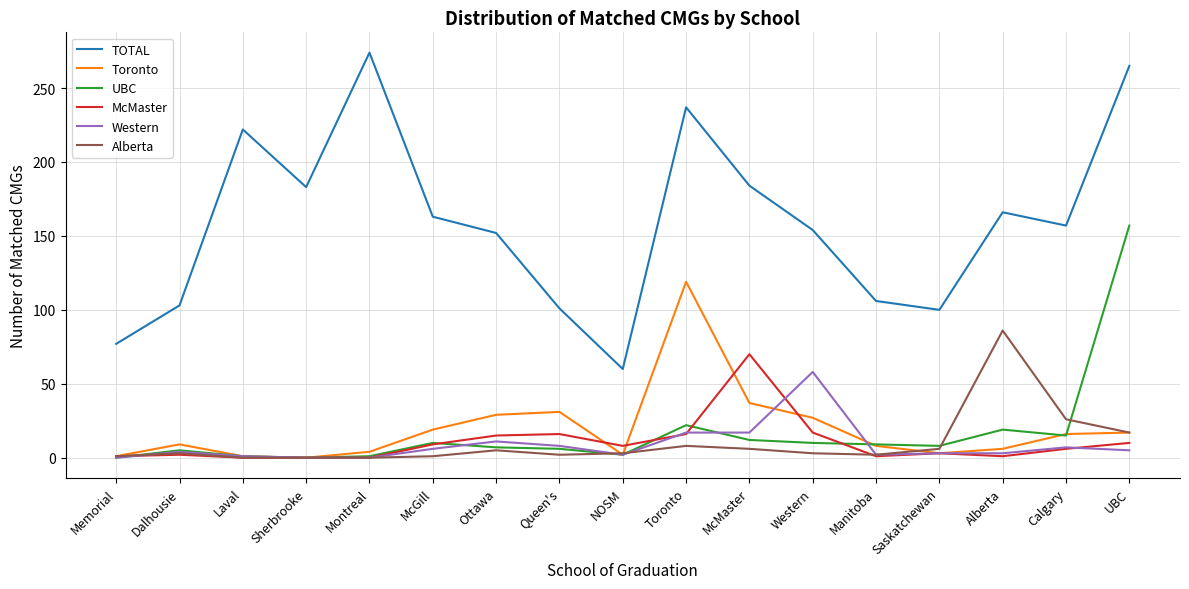

In Toronto, how many points are higher than both neighbors (excluding endpoints)?

3